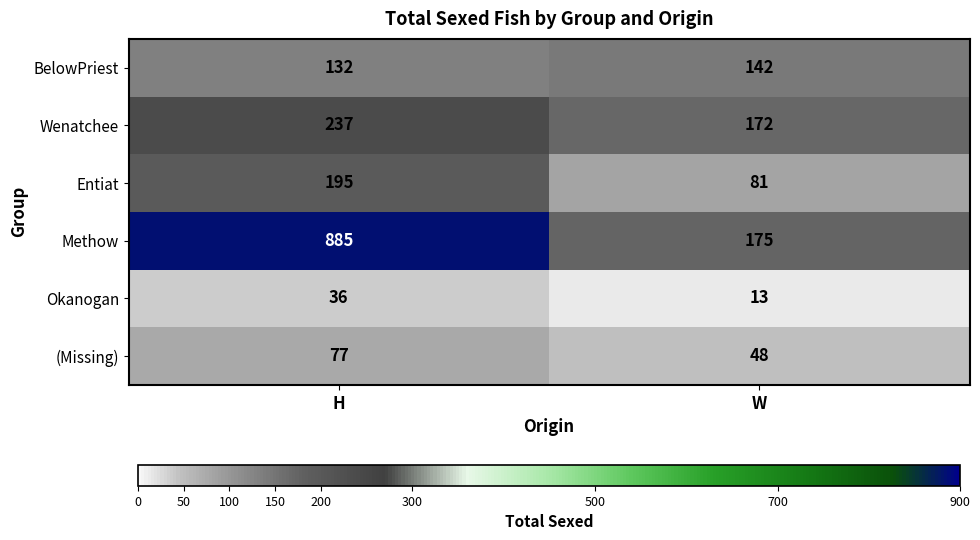

Reading left to right, transcribe all the data shown in this chart.

BelowPriest: H=132	W=142
Wenatchee: H=237	W=172
Entiat: H=195	W=81
Methow: H=885	W=175
Okanogan: H=36	W=13
(Missing): H=77	W=48